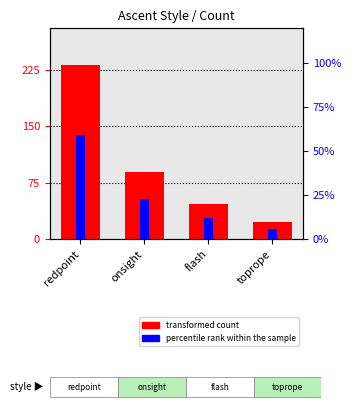

The value of percentile rank within the sample at flash is 19.3. True or false?

False